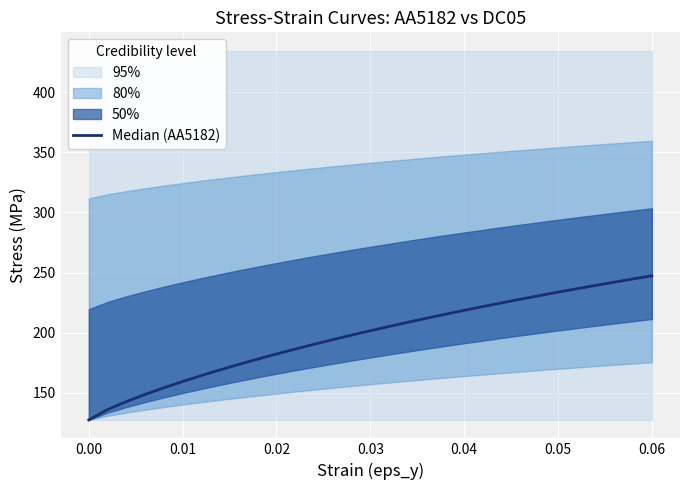

What is the minimum value shown in the chart?

127.6